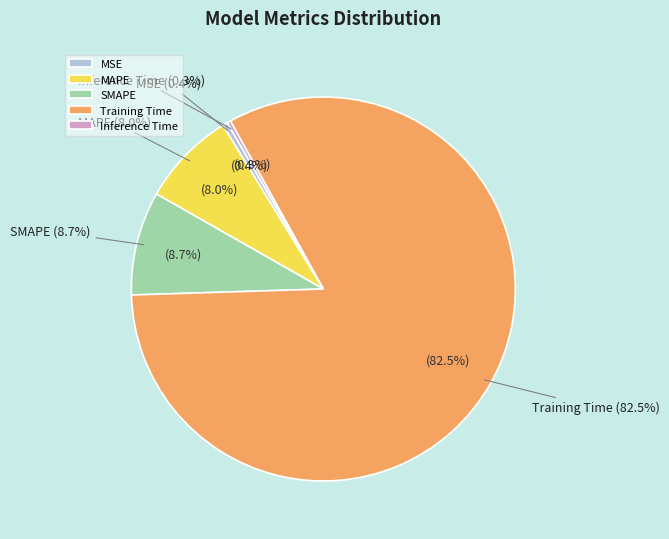

What is the change in value from MAPE to Inference Time?

-0.2